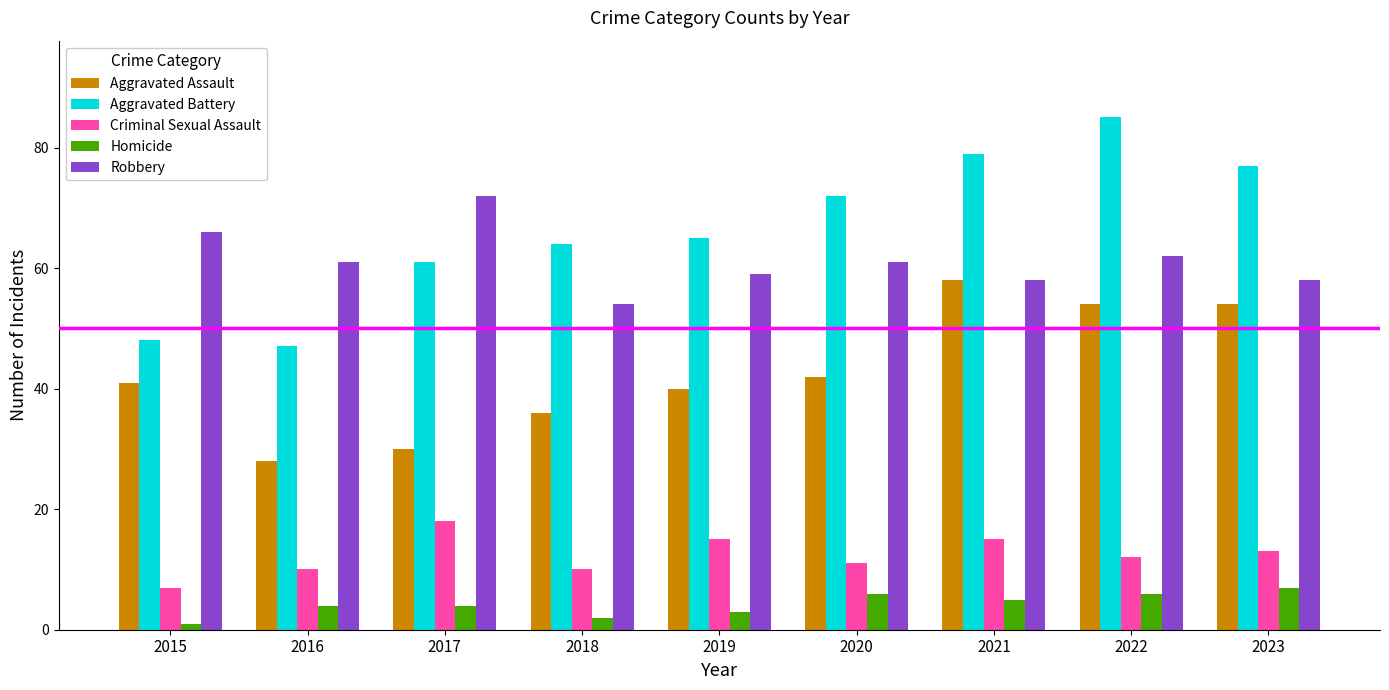

Reading left to right, extract all data points from this chart.

Aggravated Assault: 41	28	30	36	40	42	58	54	54
Aggravated Battery: 48	47	61	64	65	72	79	85	77
Criminal Sexual Assault: 7	10	18	10	15	11	15	12	13
Homicide: 1	4	4	2	3	6	5	6	7
Robbery: 66	61	72	54	59	61	58	62	58